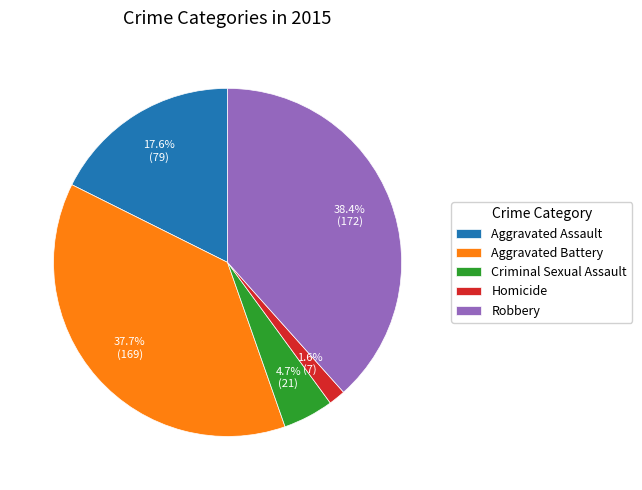

Rank the categories by value from highest to lowest.

Robbery, Aggravated Battery, Aggravated Assault, Criminal Sexual Assault, Homicide